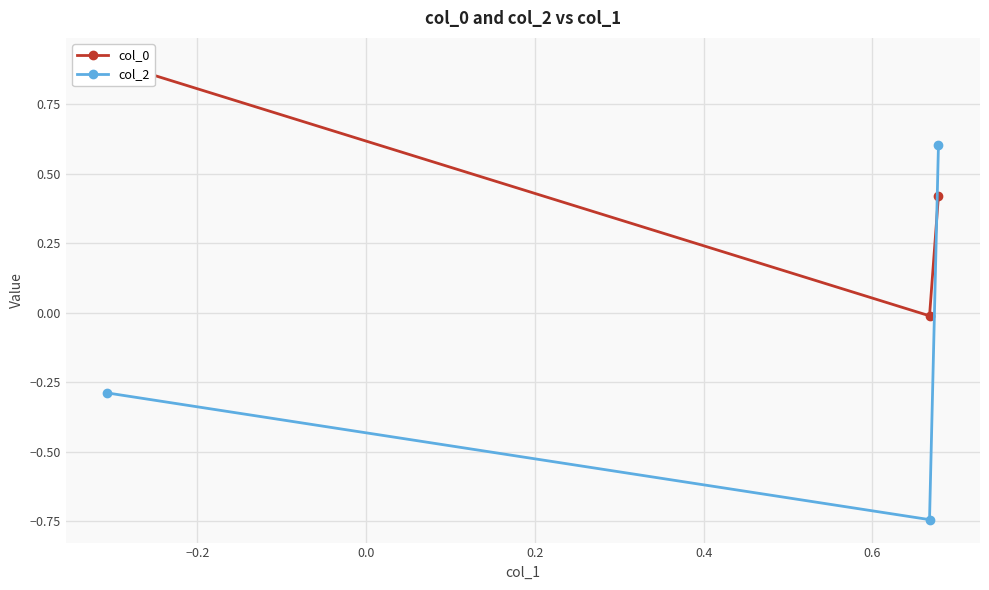

How many values in col_2 are above zero?

1